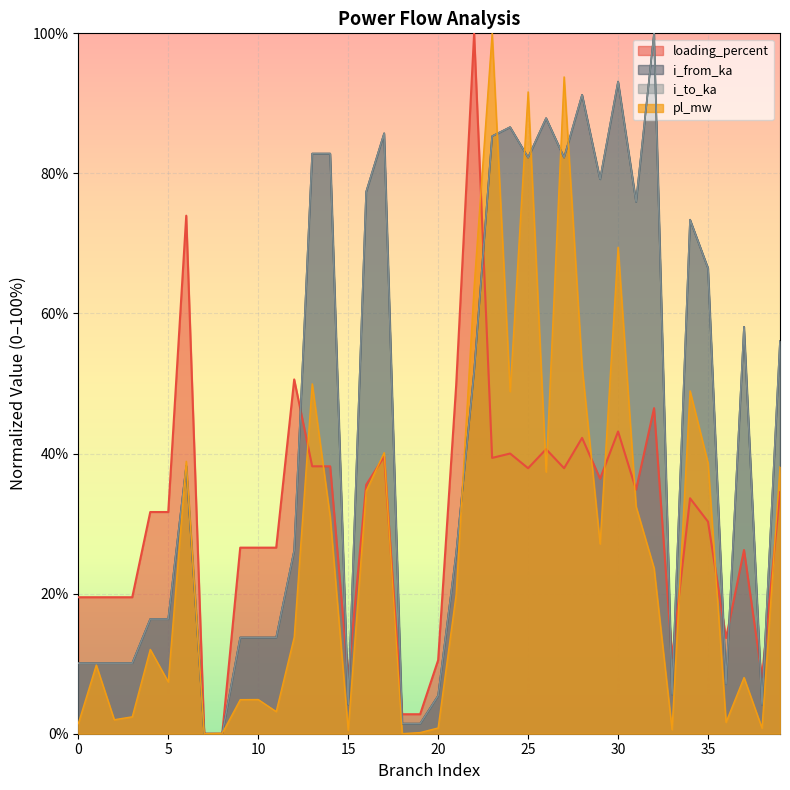

What is the spread (max minus min) of values at 9?

21.7